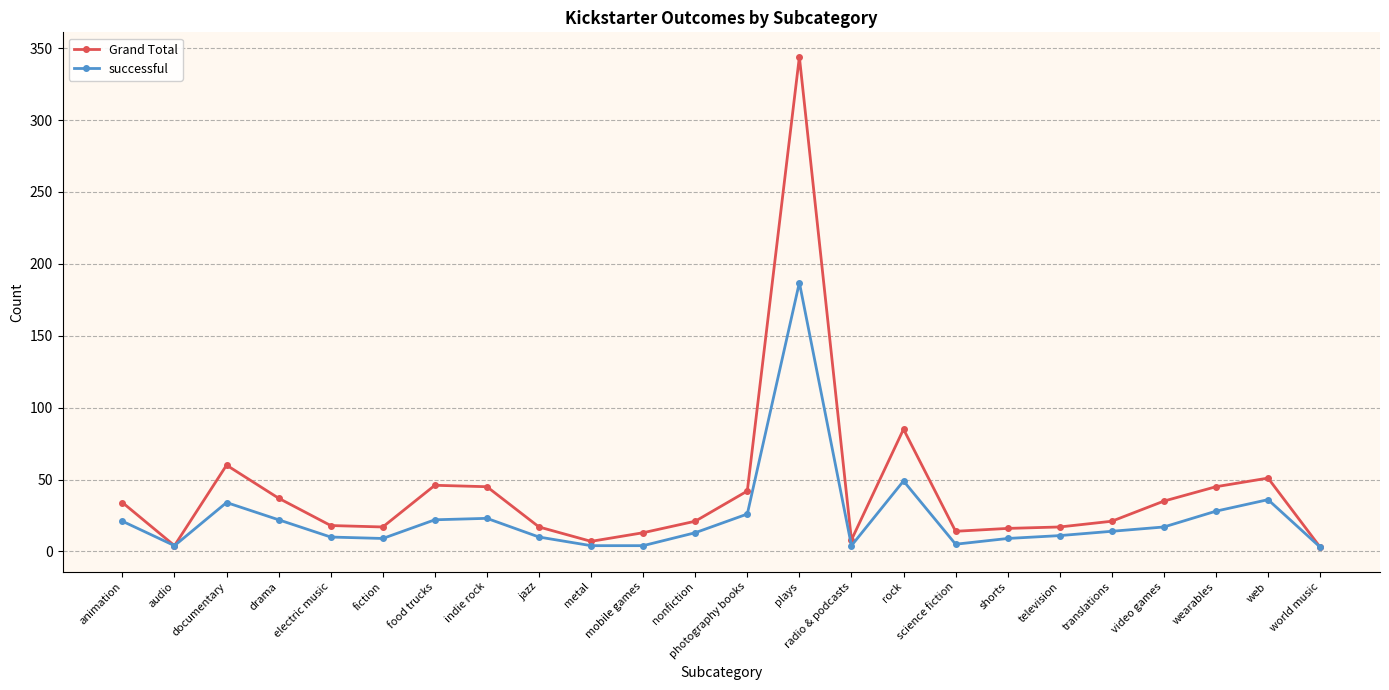

Which label corresponds to the largest value in the chart?

plays